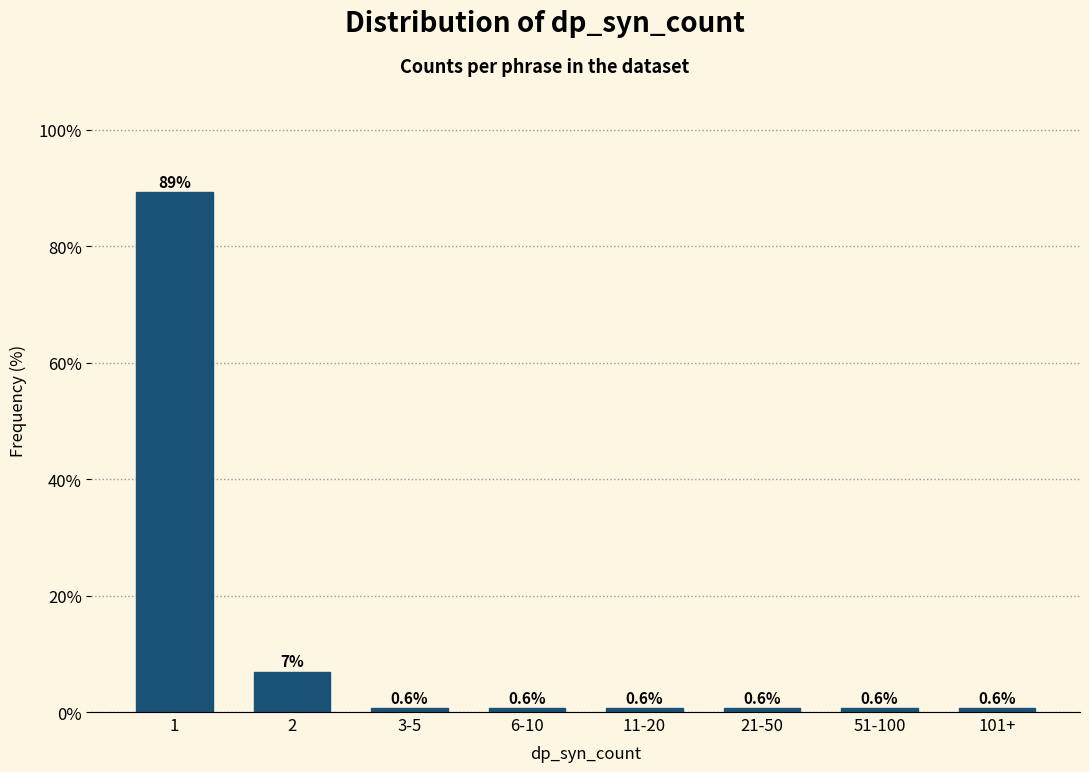

Reading left to right, extract all data points from this chart.

1=89.3	2=6.9	3-5=0.6	6-10=0.6	11-20=0.6	21-50=0.6	51-100=0.6	101+=0.6